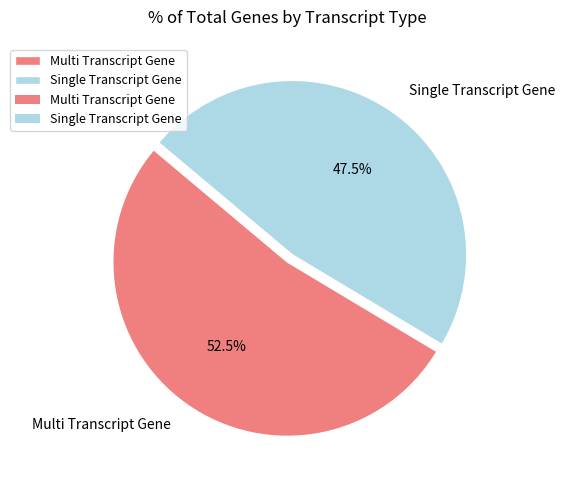

Is it true that Single Transcript Gene is 54% of the pie?

False